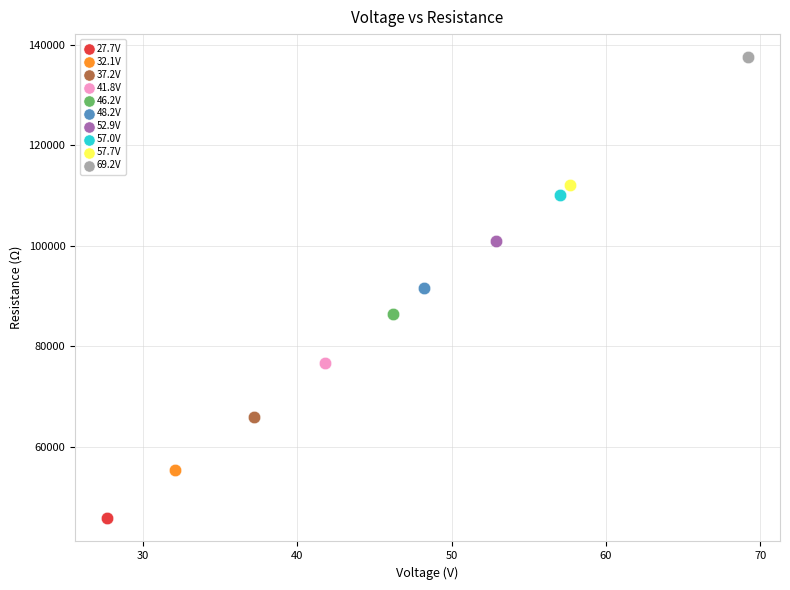

Which series contains the highest Y value?

69.2V